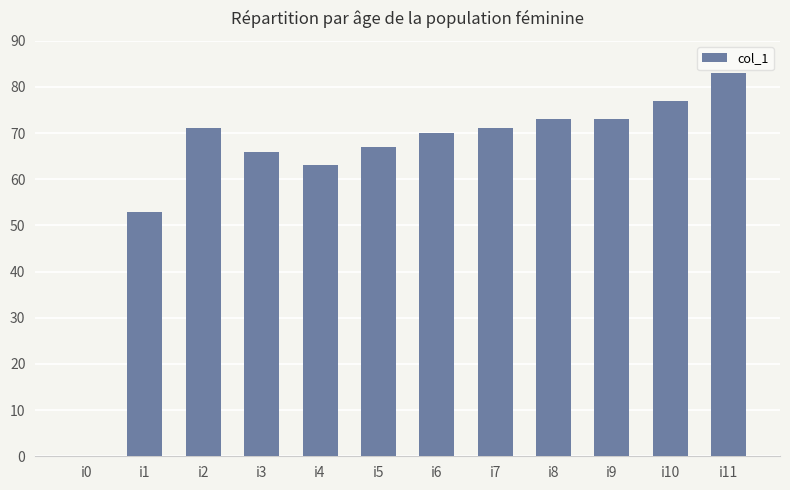

What is the average value?

64